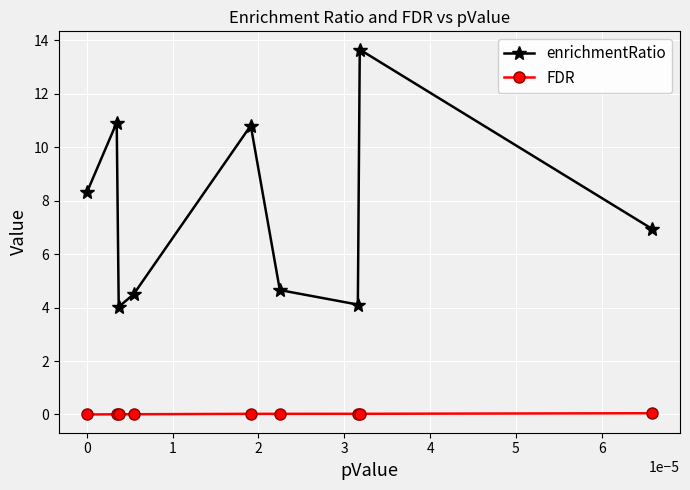

What are all the series names shown in the legend?

enrichmentRatio, FDR